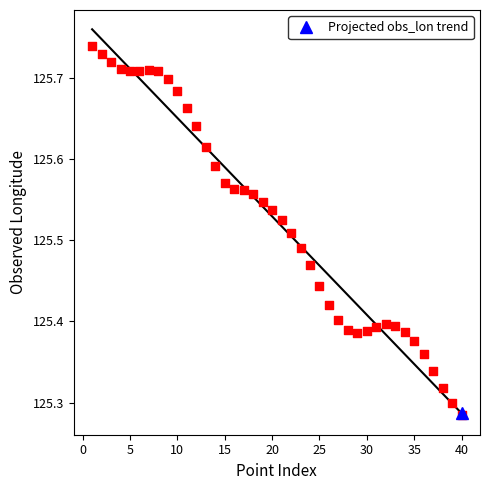

What is the range of Y values (max minus min)?

0.5